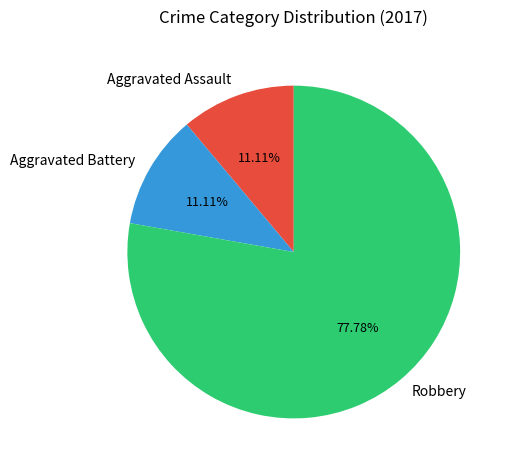

Which slice is the largest?

Robbery